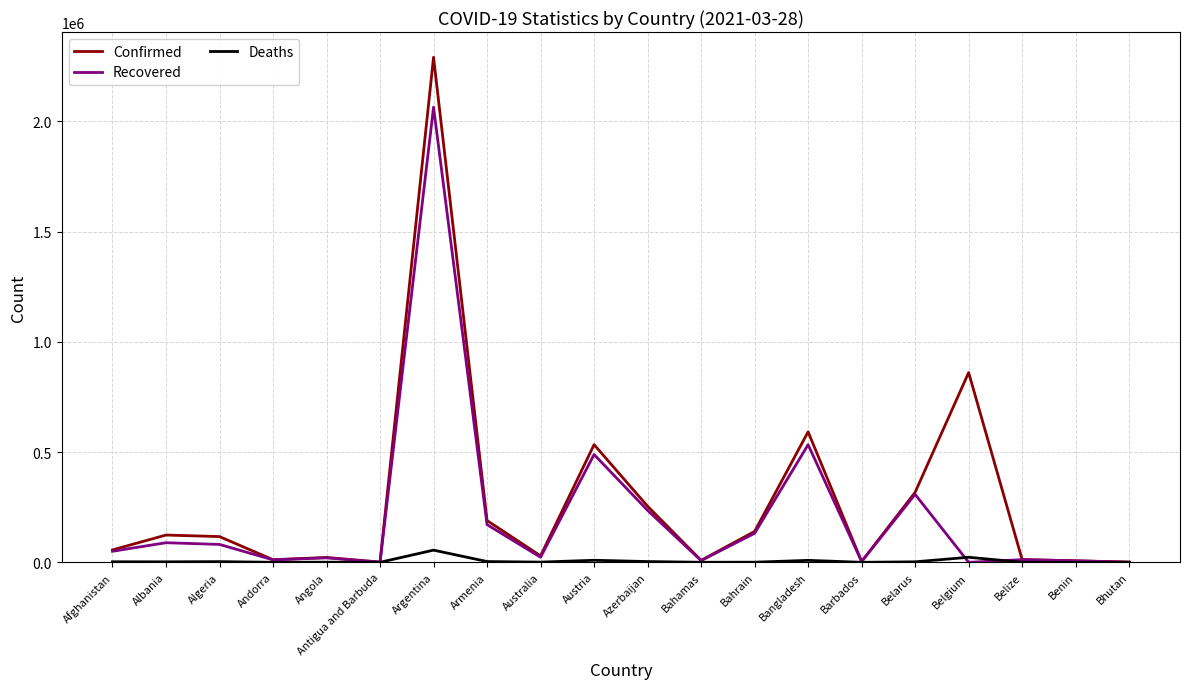

Which series has the widest spread of values?

Confirmed